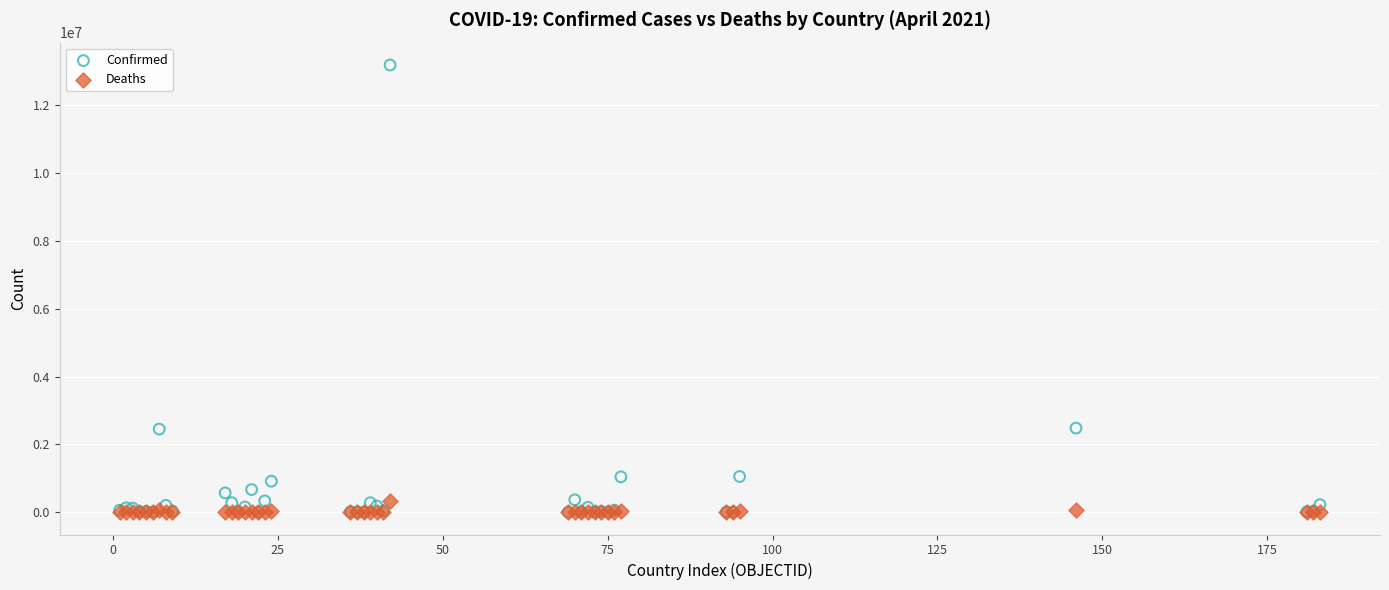

Which series has the largest Y range (max minus min)?

Confirmed